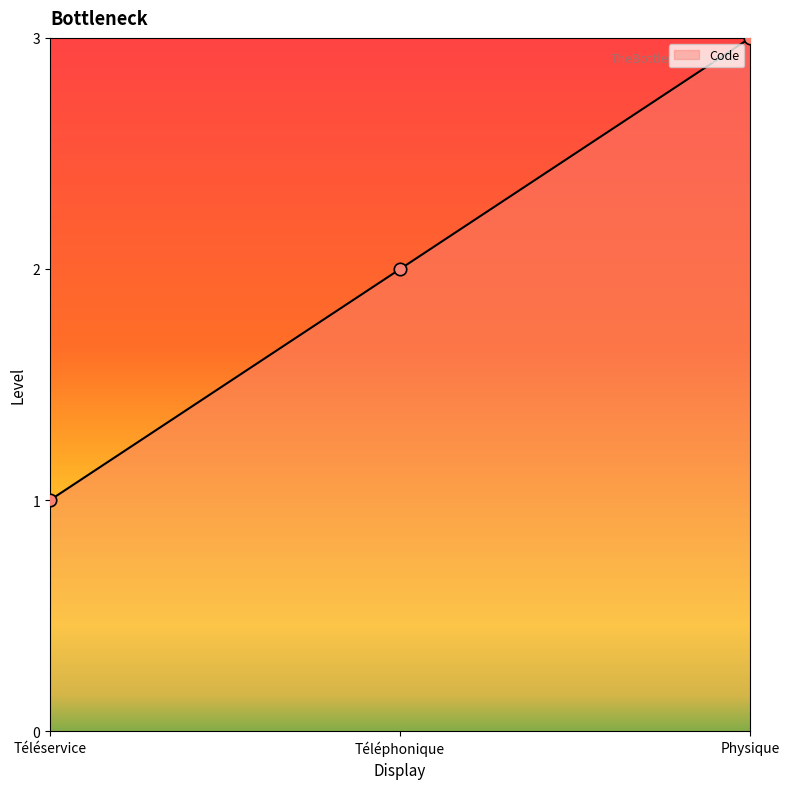

Between Téléphonique and Physique, which is larger?

Physique